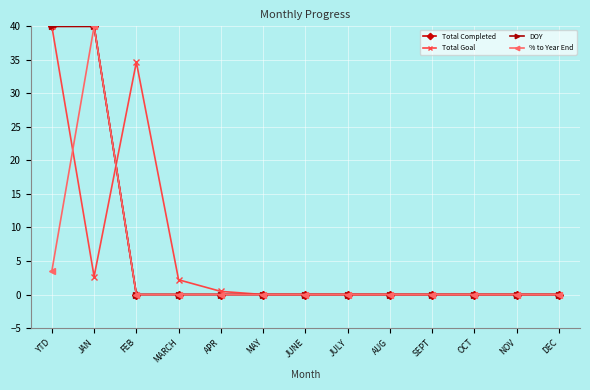

List the series in order of their peak value, lowest first.

Total Completed, Total Goal, DOY, % to Year End